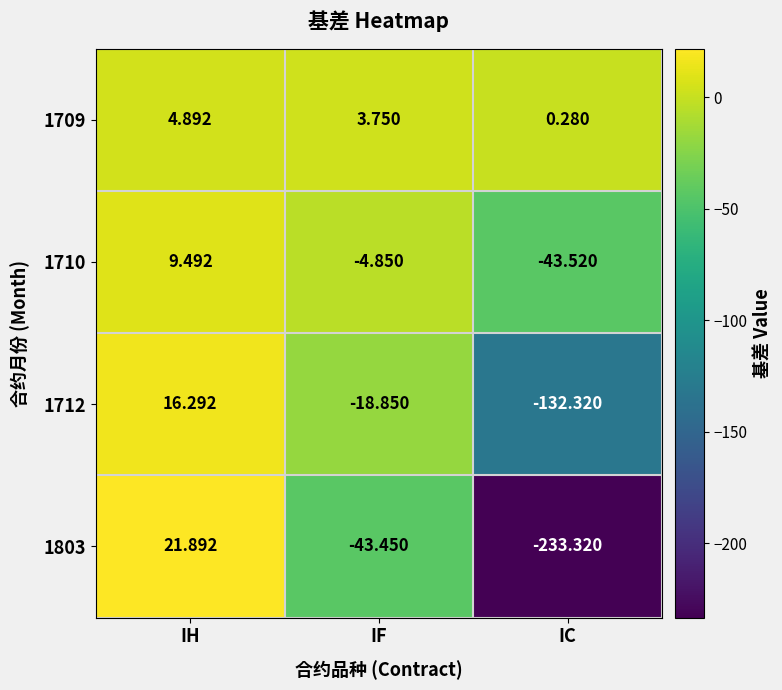

Which category has the lowest value across all series?

IC